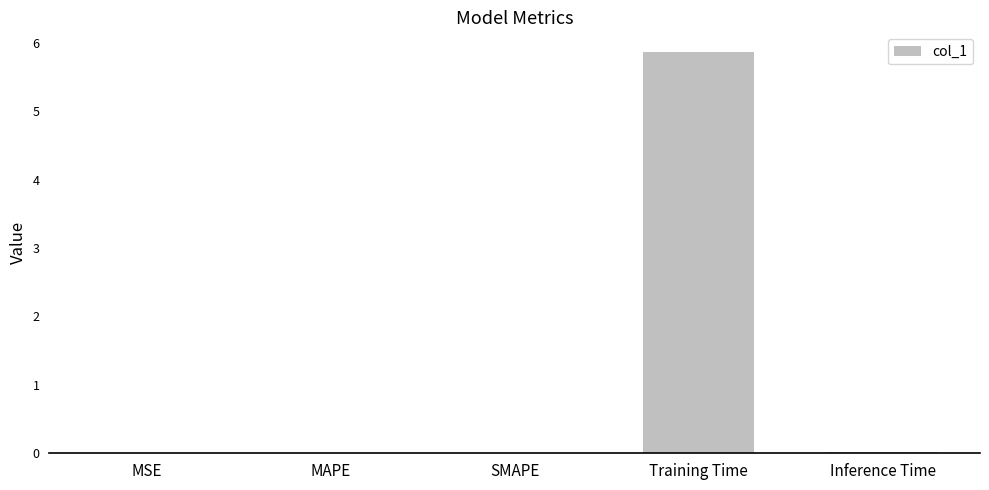

The value at SMAPE is 0.0. True or false?

True